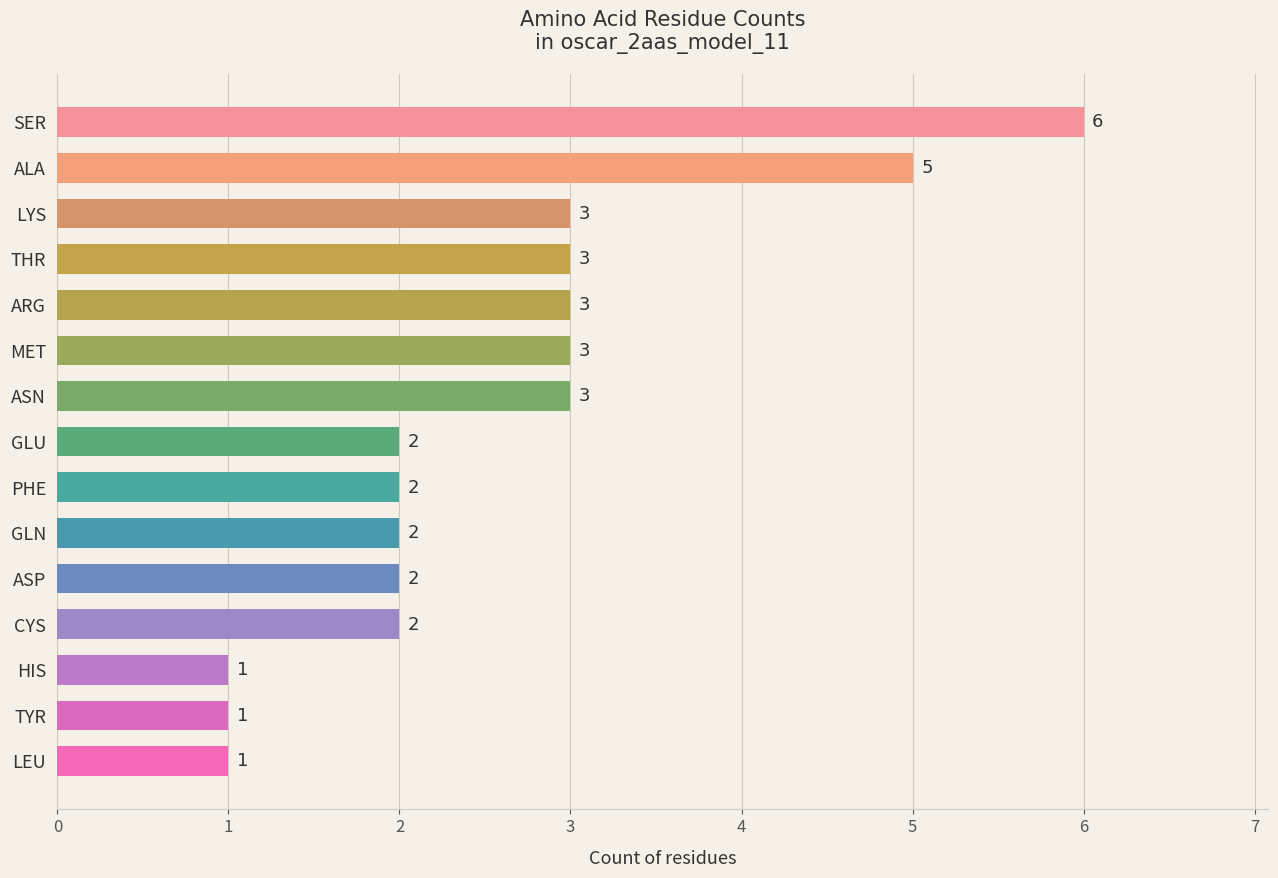

What is the greatest value displayed?

6